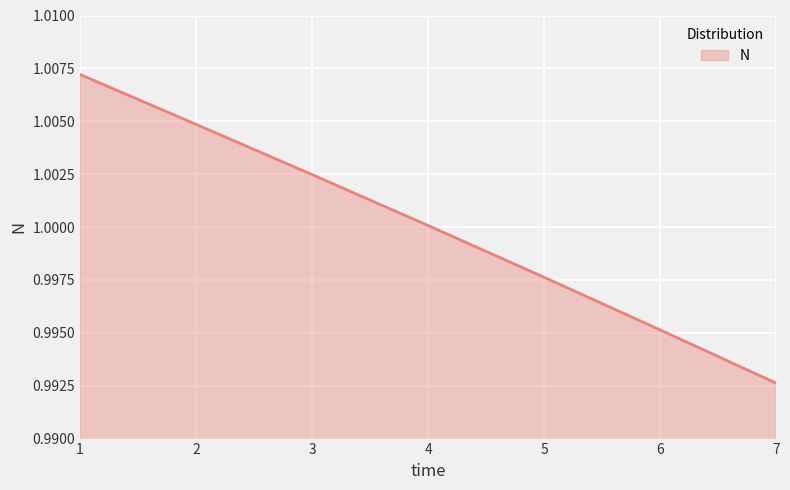

Which category has the lowest value across all series?

7